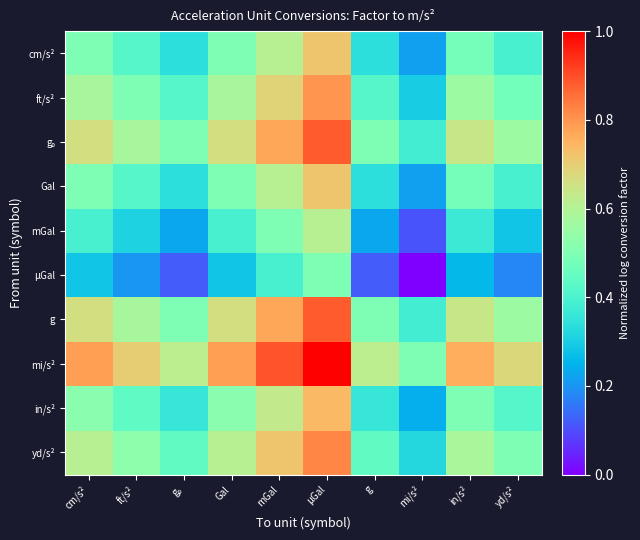

Which series has the widest spread of values?

mi/s²